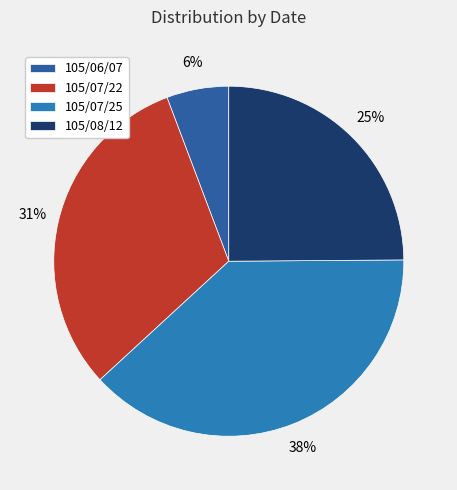

To the nearest percent, what percentage of the pie is 105/07/25?

38%